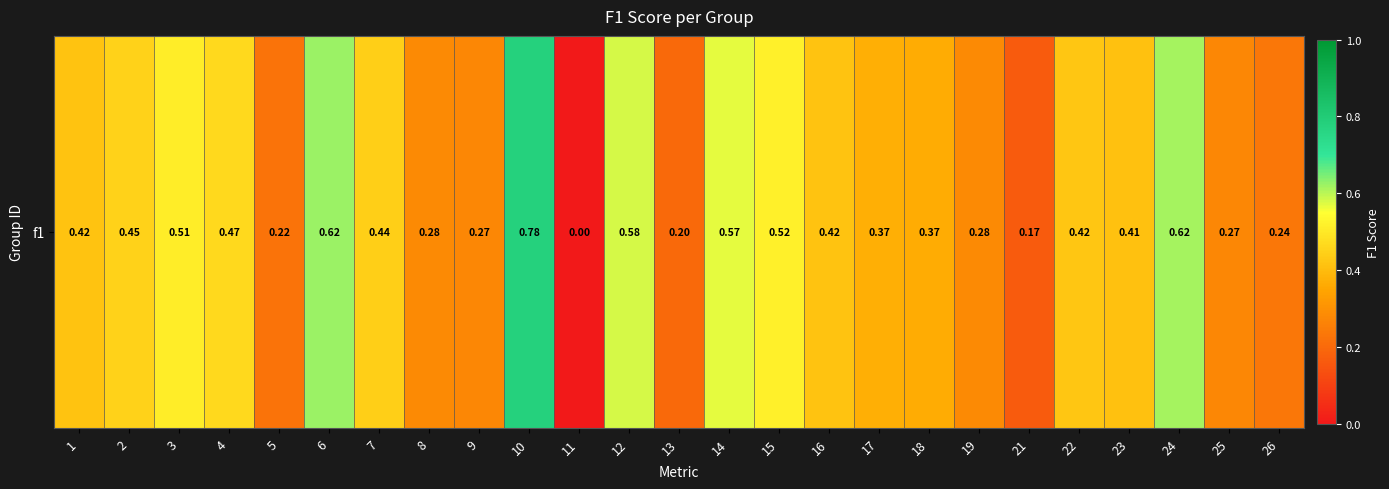

Count the values in the range 0 to 1.

25